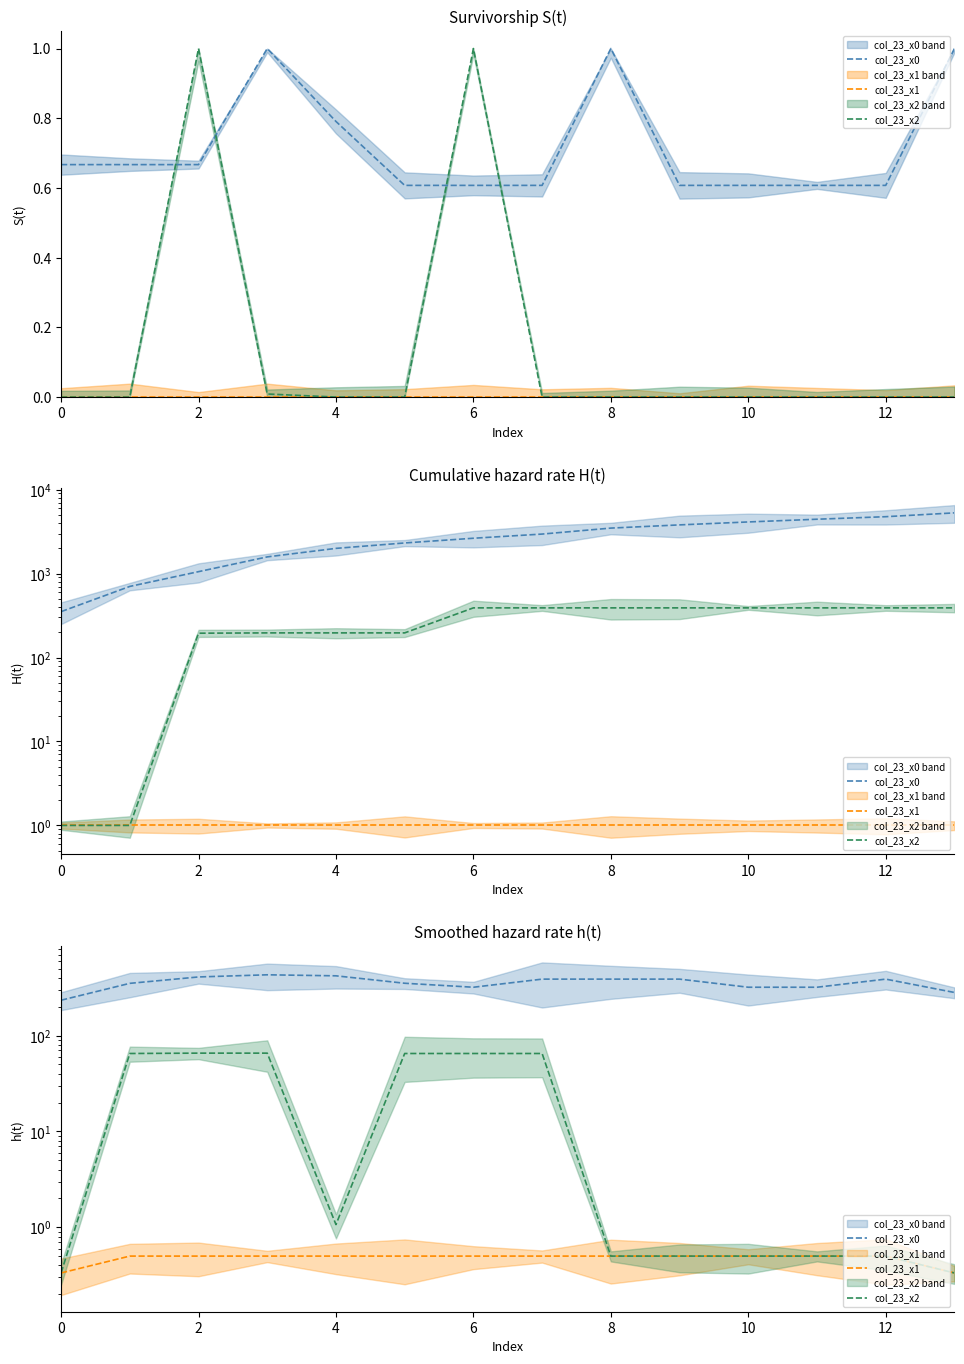

Reading right to left, transcribe all the data shown in this chart.

col_23_x0: 282.3	389.0	320.1	320.1	389.0	389.0	389.0	320.1	352.3	421.2	431.6	409.9	351.5	234.3
col_23_x1: 0.3	0.5	0.5	0.5	0.5	0.5	0.5	0.5	0.5	0.5	0.5	0.5	0.5	0.3
col_23_x2: 0.3	0.5	0.5	0.5	0.5	0.5	65.1	65.1	65.1	1.1	65.7	65.7	65.1	0.3